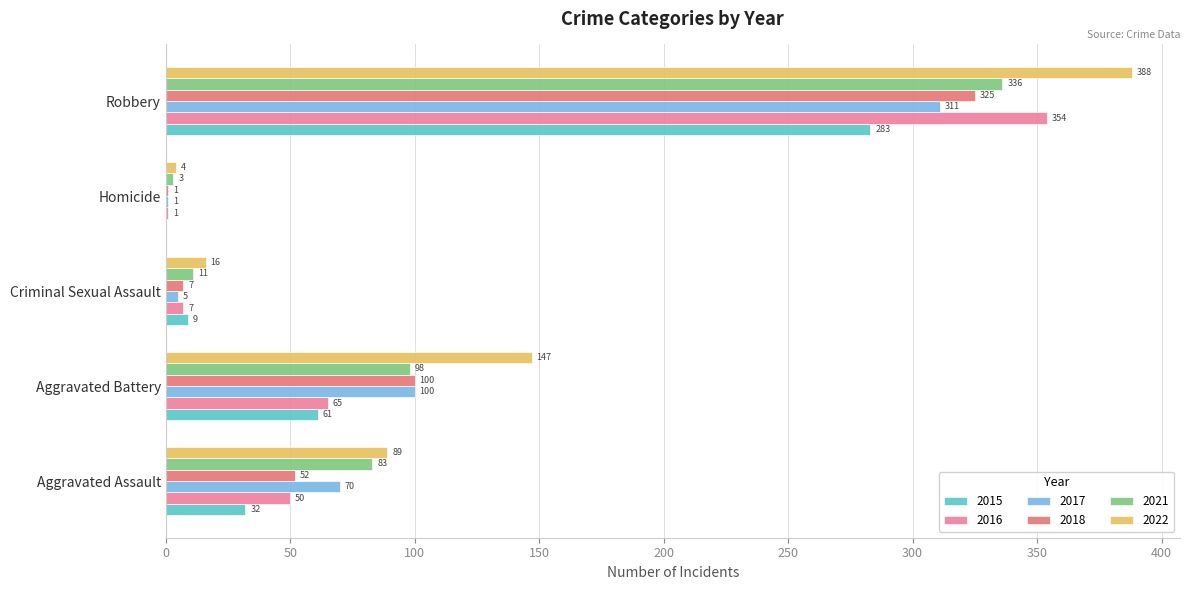

Is the value of 2018 at Aggravated Battery greater than the value of 2016 at Robbery?

No